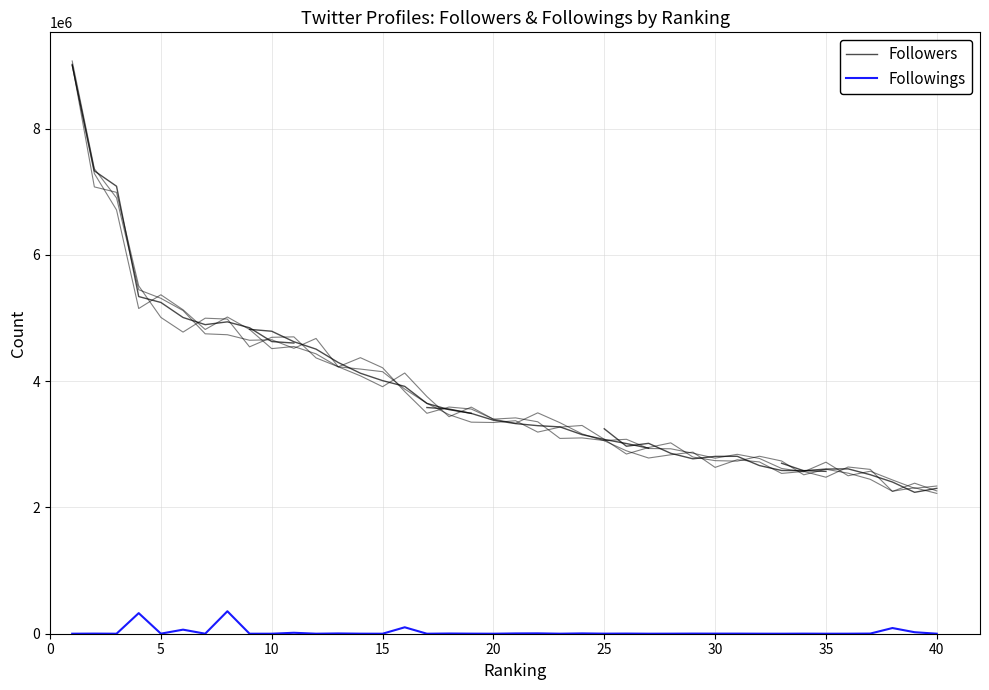

Rank the categories by Followings value from lowest to highest.

15, 17, 35, 33, 20, 3, 9, 10, 12, 27, 1, 7, 40, 32, 23, 36, 14, 28, 25, 5, 19, 34, 30, 31, 2, 29, 37, 26, 18, 13, 21, 24, 22, 11, 39, 6, 38, 16, 4, 8